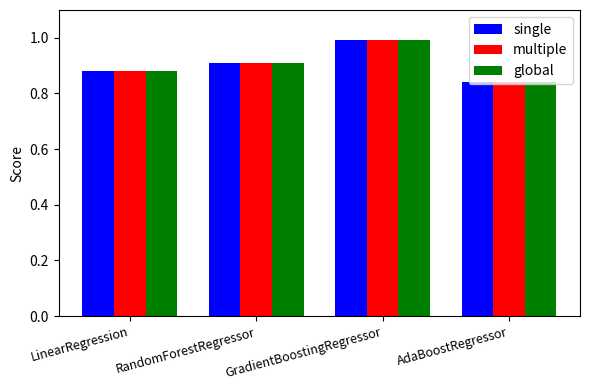

What is the value of the single bar at the 3rd from the left?

1.0